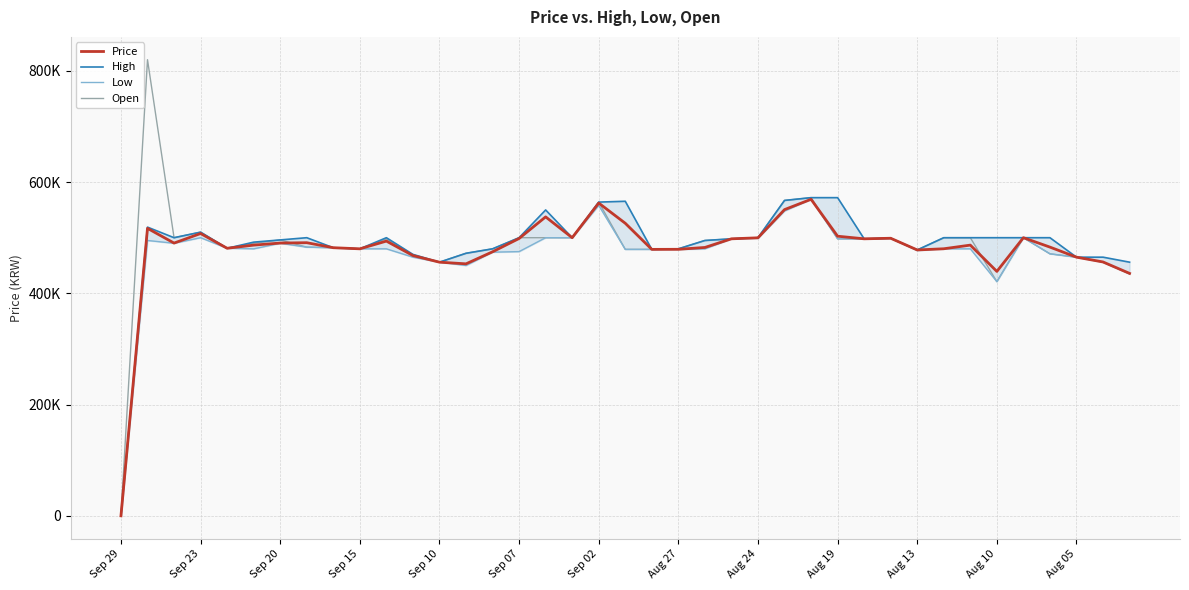

At which label is Price closest to 284515?

38